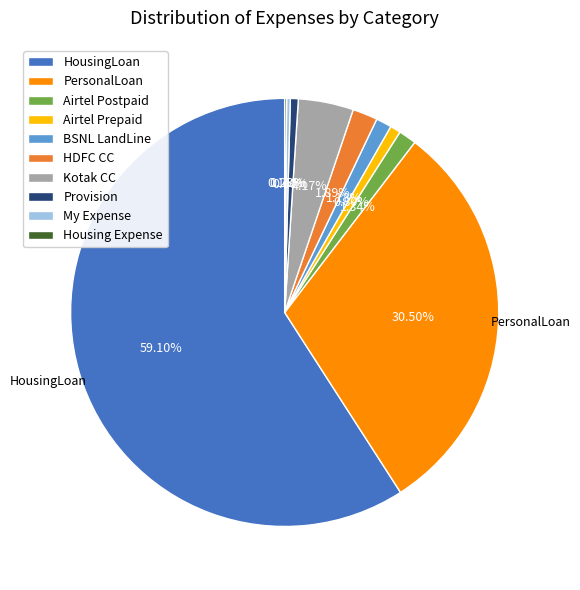

Which slice is the largest?

HousingLoan